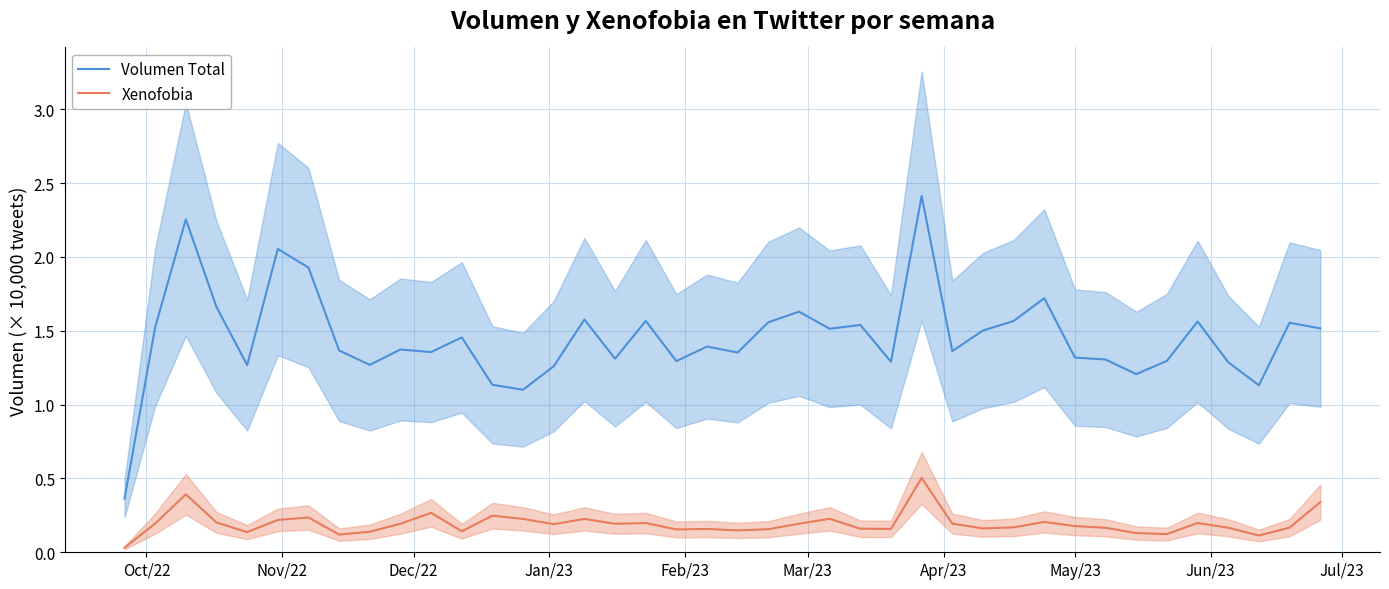

Rank the series by their maximum value, from highest to lowest.

Volumen Total, Xenofobia